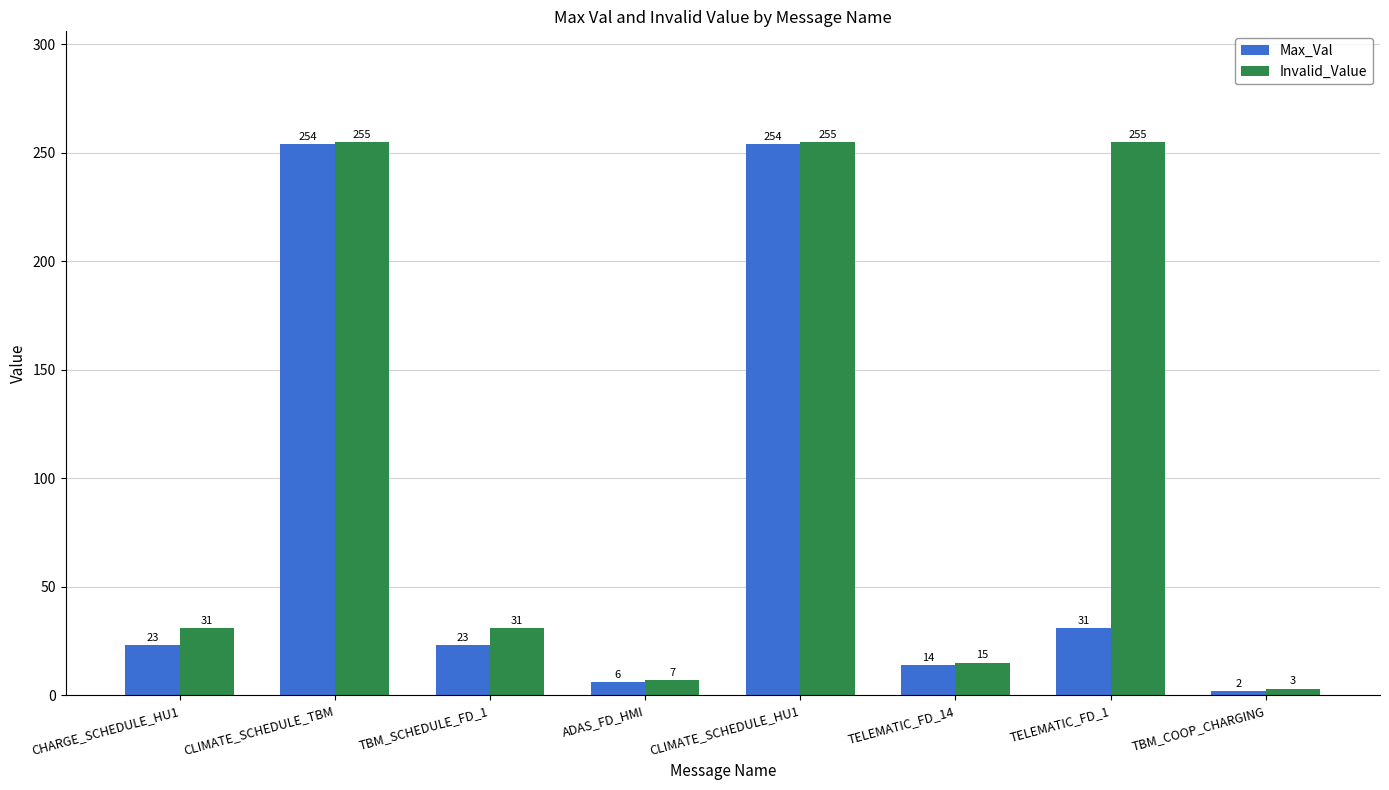

How many bars are there in each group?

2